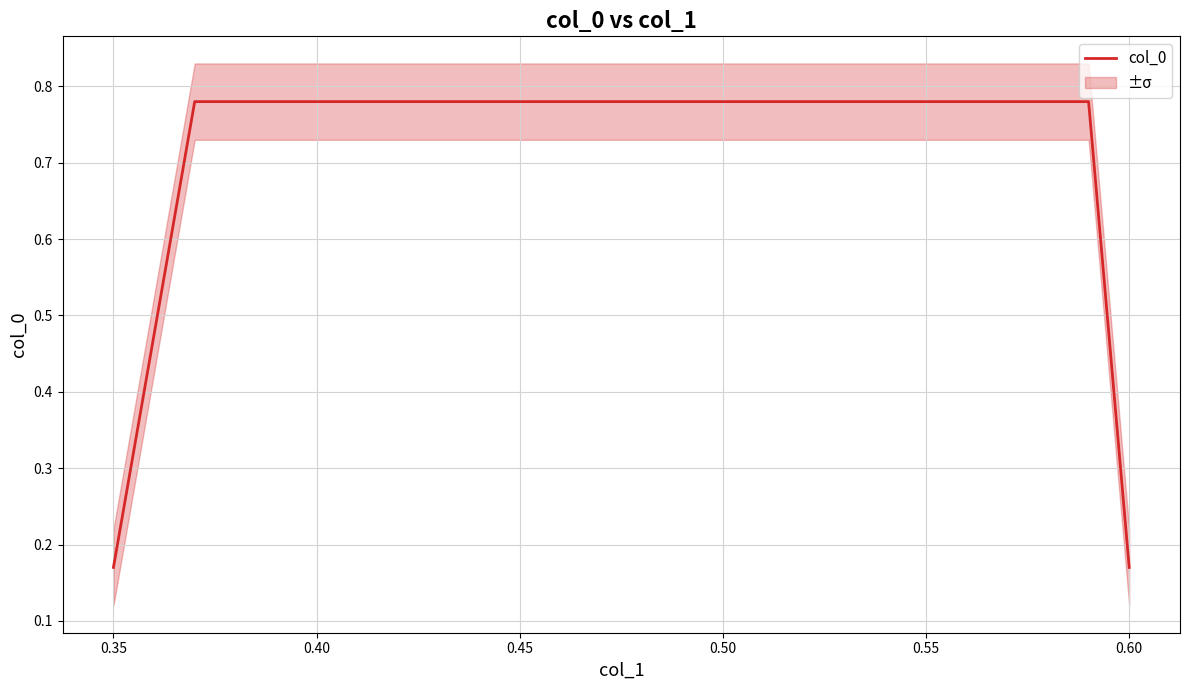

True or false: col_0 has more than 1 points higher than both neighbors.

False